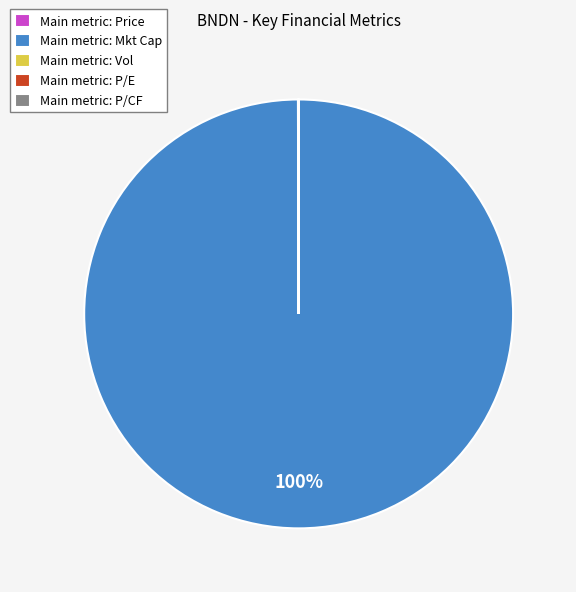

Which slice is the largest?

Main metric: Mkt Cap